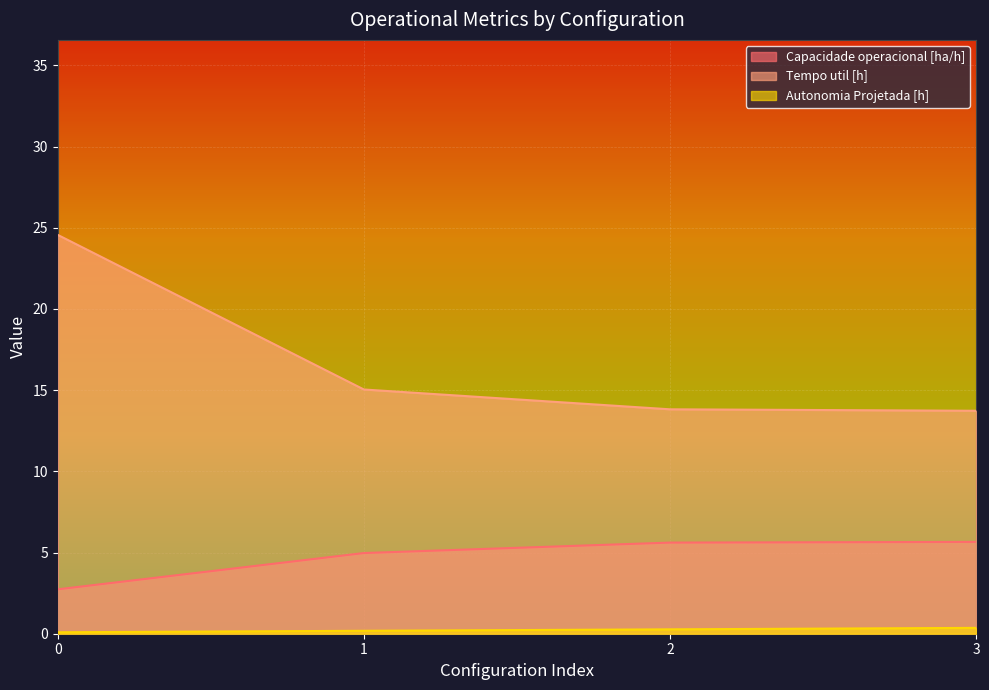

What is the total value across all series at 2?

19.7